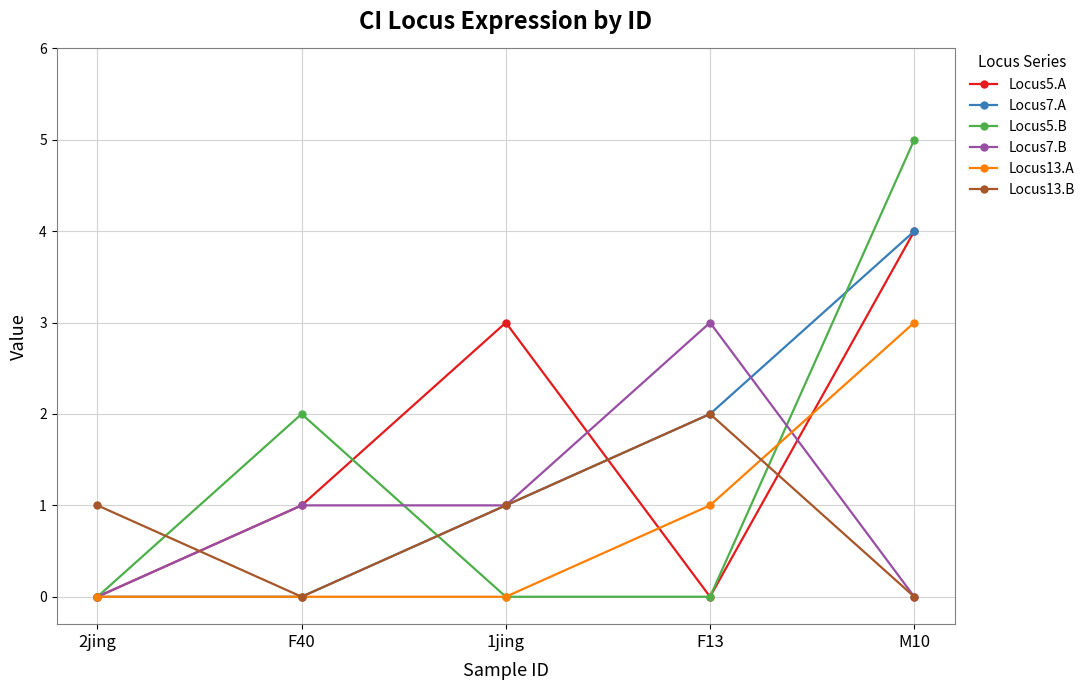

Which series has the widest spread of values?

Locus5.B